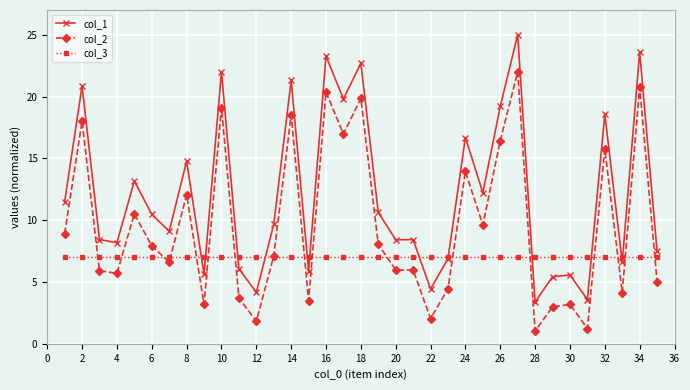

List the series in order of their peak value, lowest first.

col_3, col_2, col_1